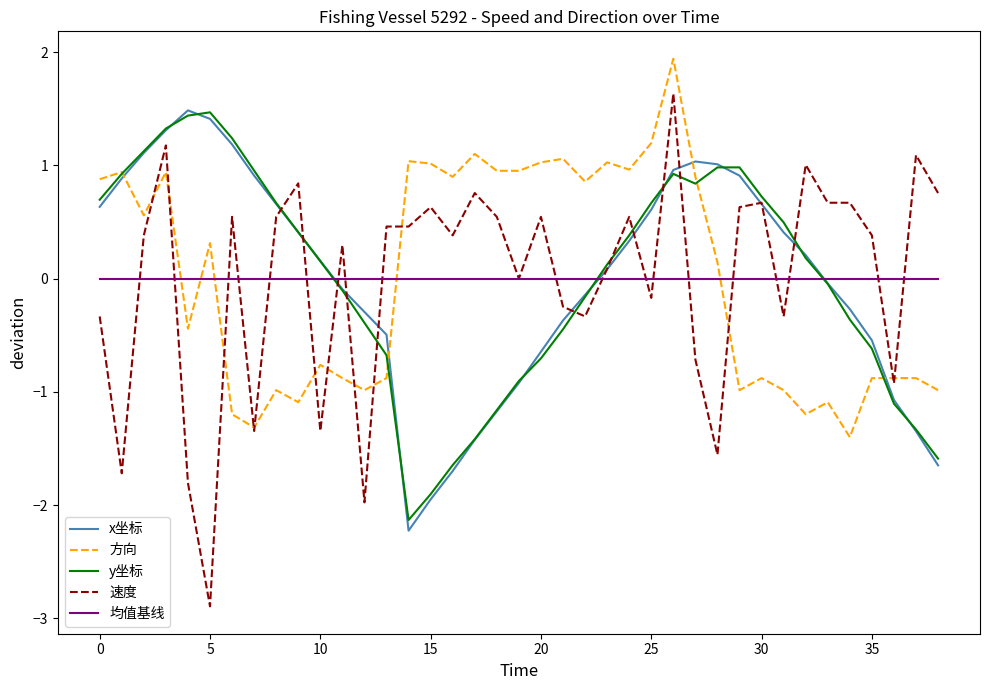

What is the highest value of the x坐标 series?

1.5